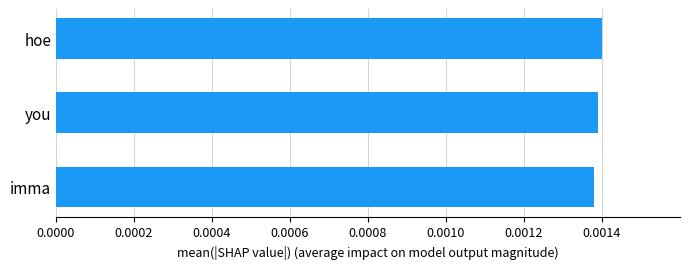

Count the values in the range 0 to 1.

3